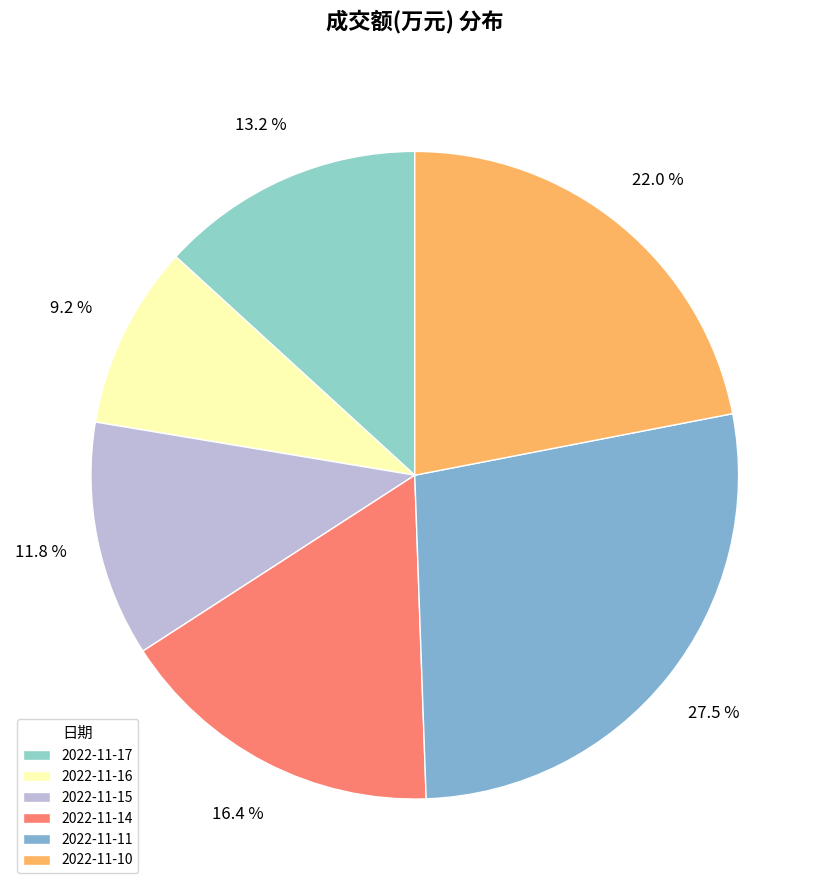

Count the number of slices in the pie.

6